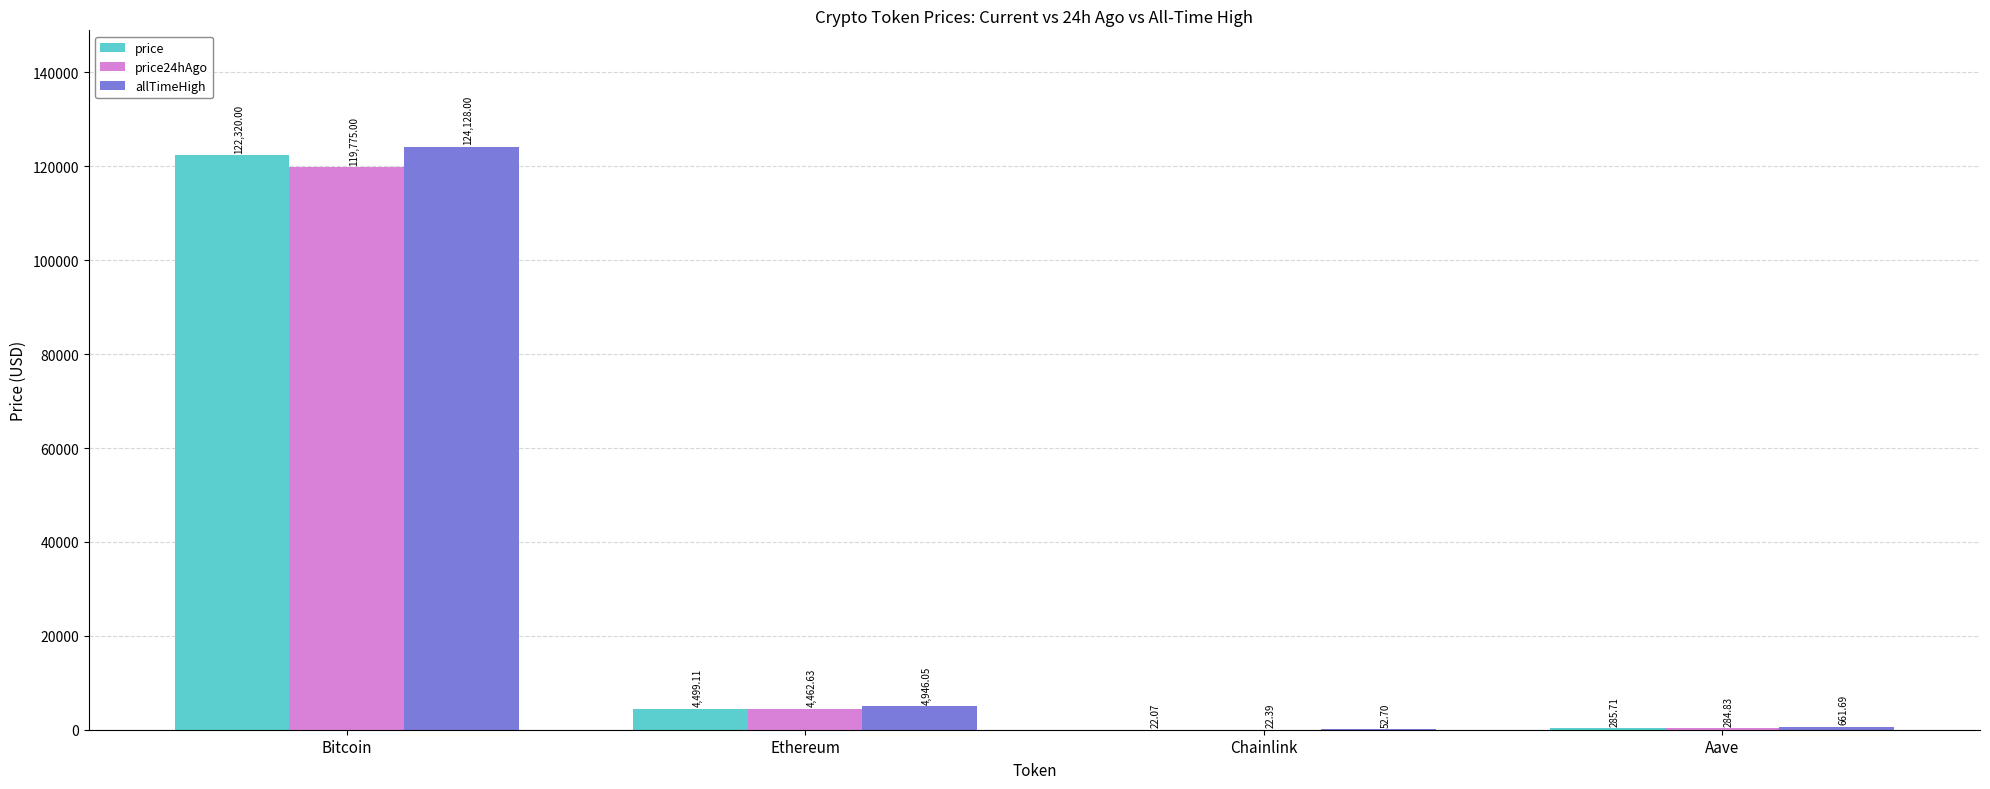

Is the value of price at Ethereum greater than the value of allTimeHigh at Bitcoin?

No